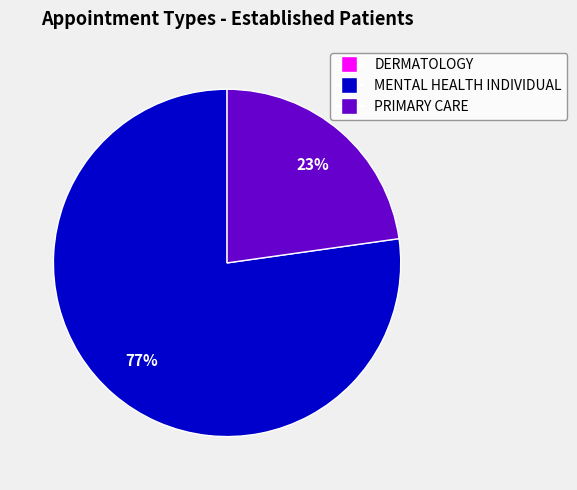

What is the majority slice?

MENTAL HEALTH INDIVIDUAL